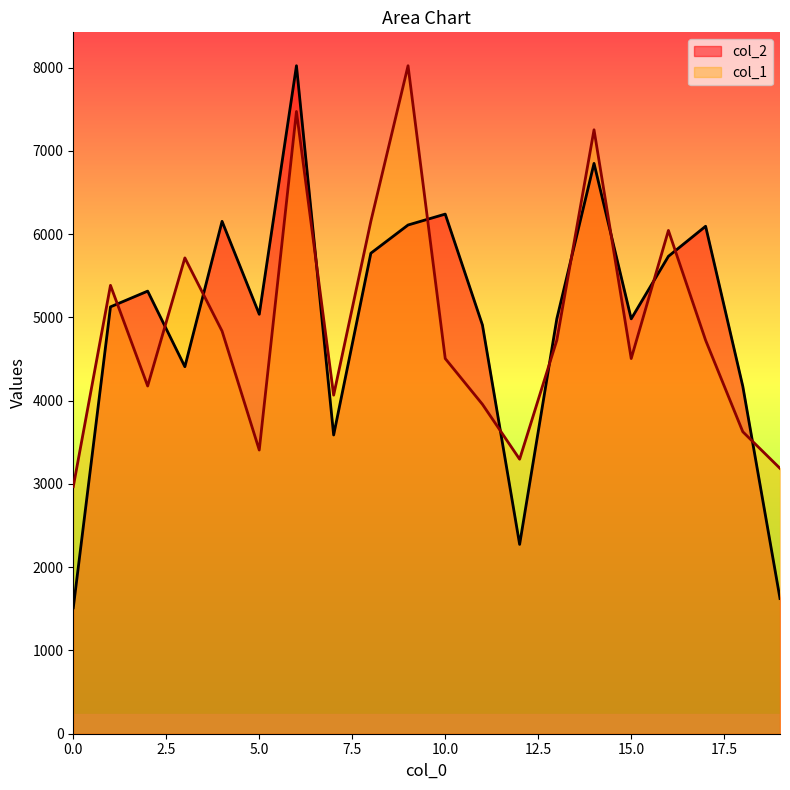

After their last crossing, which series has the higher values: col_2 or col_1?

col_1